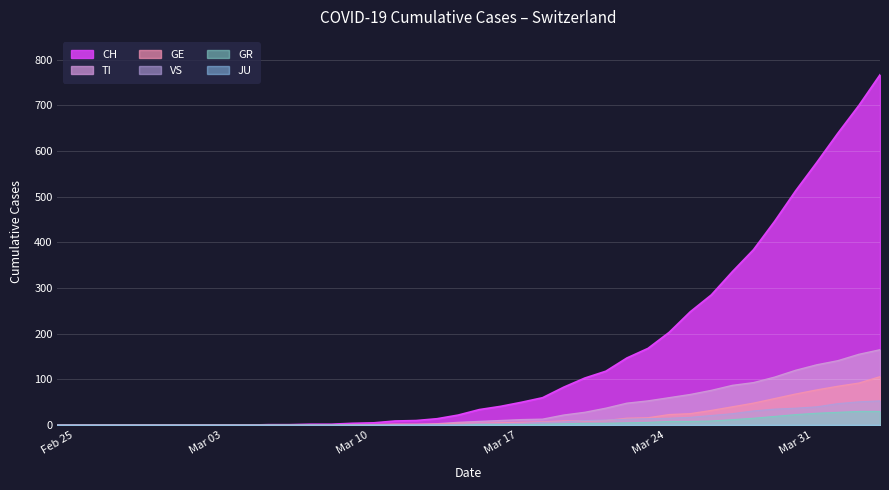

What is the maximum value for GE?

106